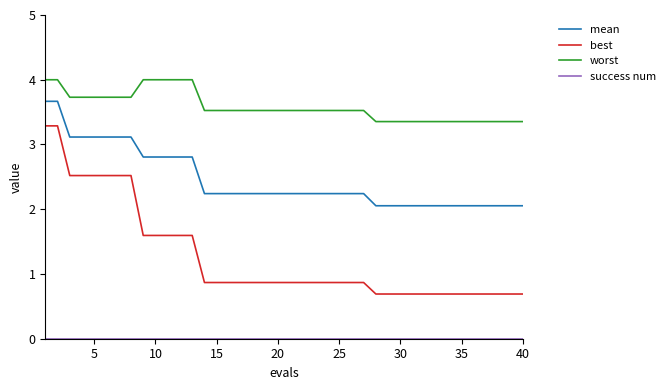

True or false: worst and mean intersect in this chart.

False